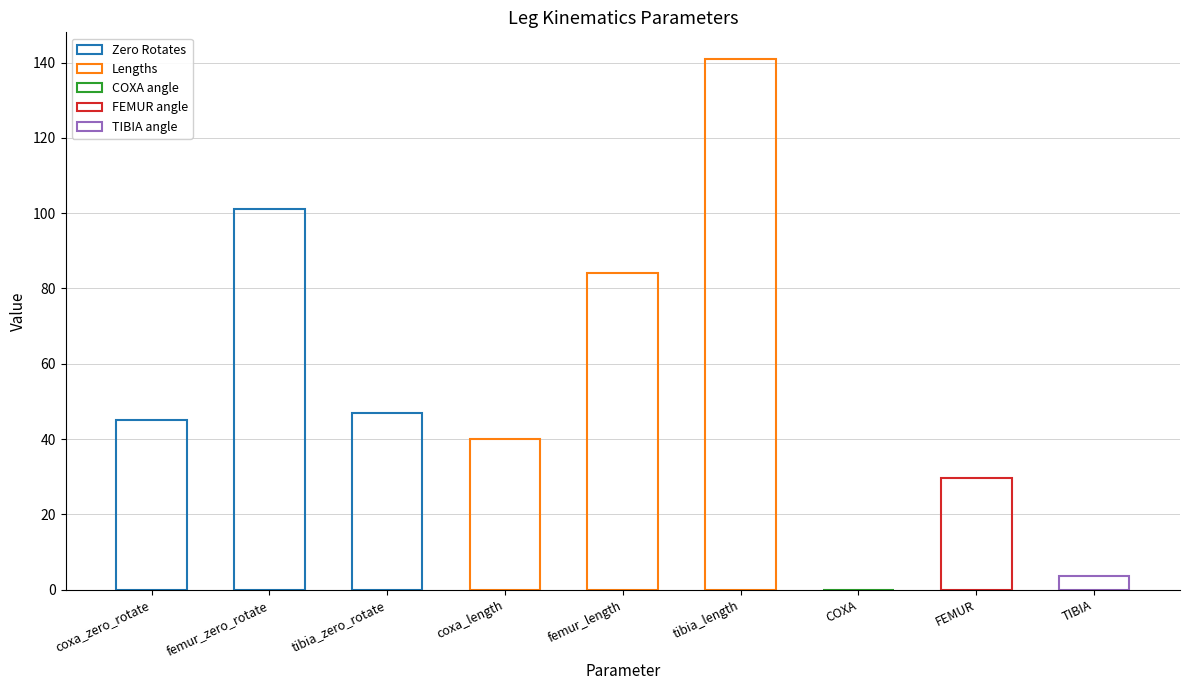

Is the value of Zero Rotates at tibia_zero_rotate greater than the value of Lengths at tibia_zero_rotate?

No